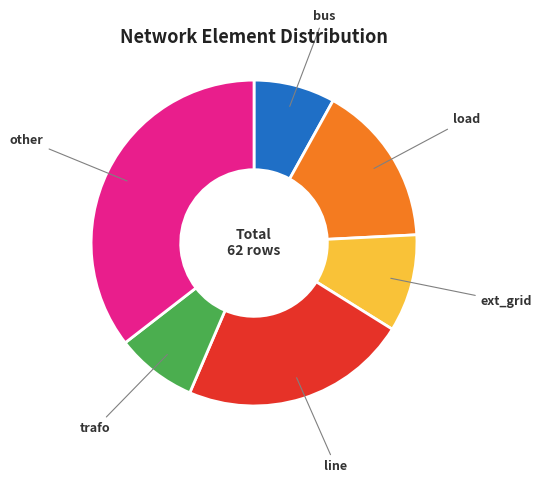

Does any single category account for the majority?

No